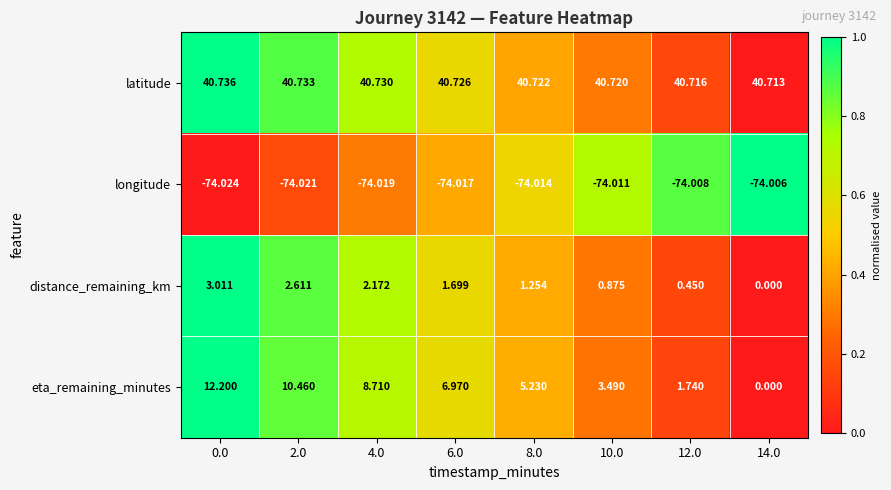

Which series changed the most between 6.0 and 8.0?

eta_remaining_minutes